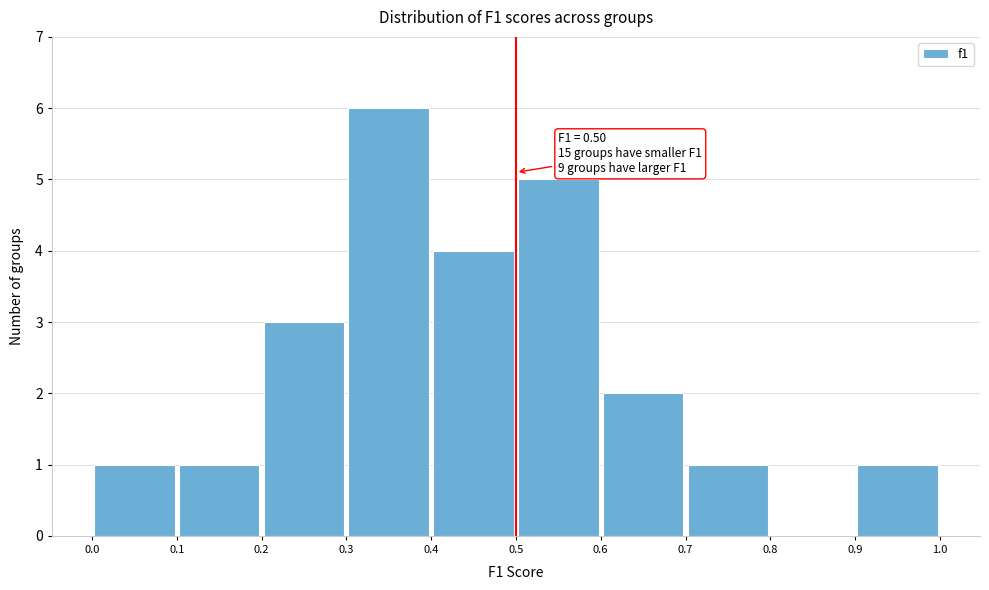

Which range on the x-axis has the tallest bar?

0.3 to 0.4